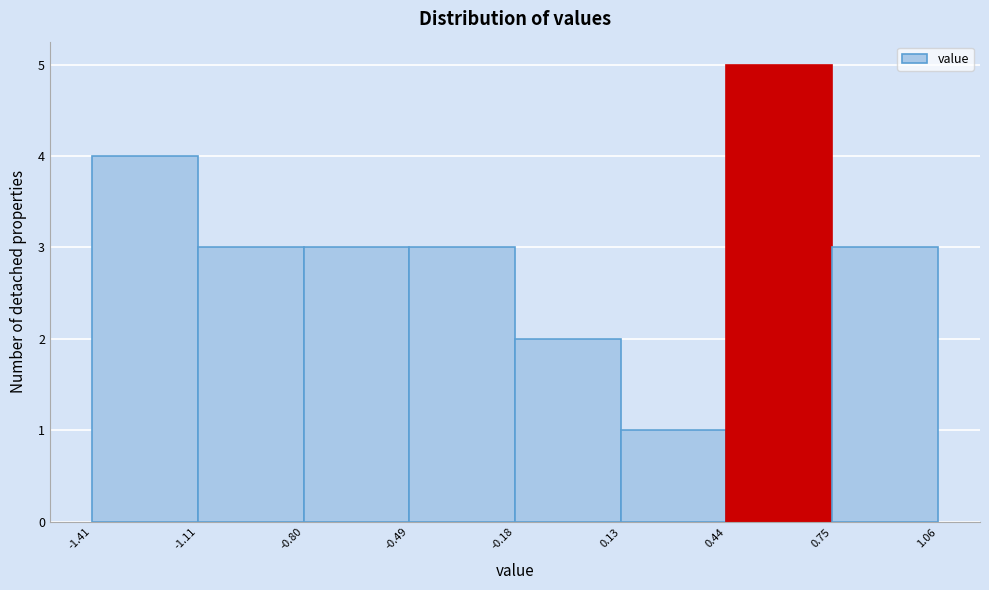

Over which range of the x-axis is the bar tallest?

0.44 to 0.75